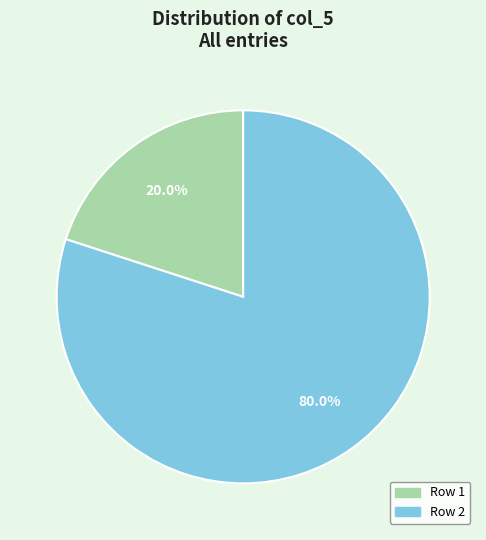

Is there any slice that represents more than half of the pie?

Yes